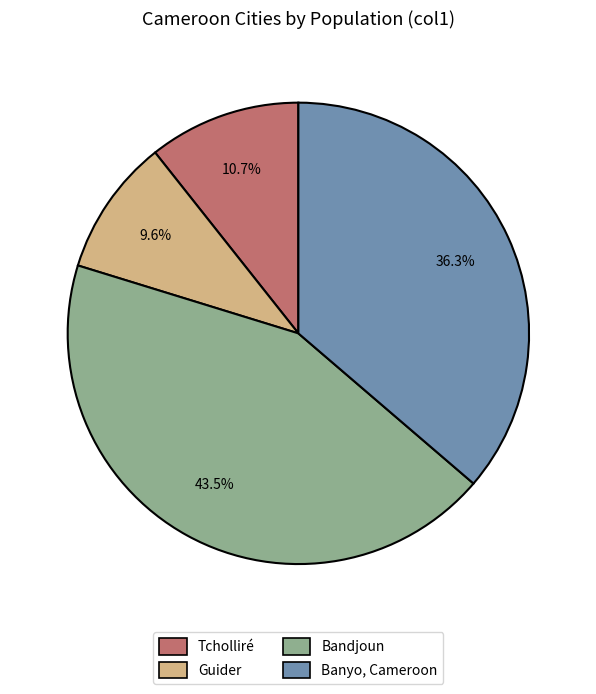

What percentage is NOT represented by Guider?

90.4%